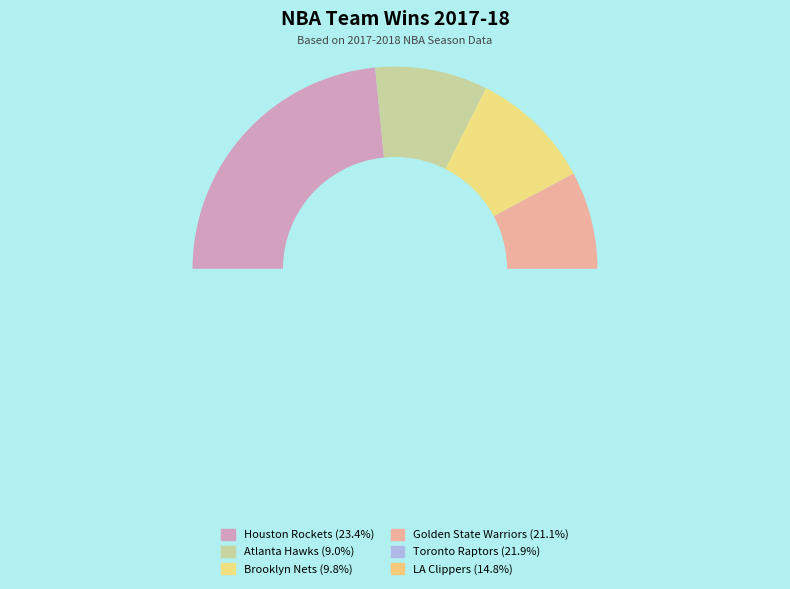

Which slice is the largest?

Houston Rockets